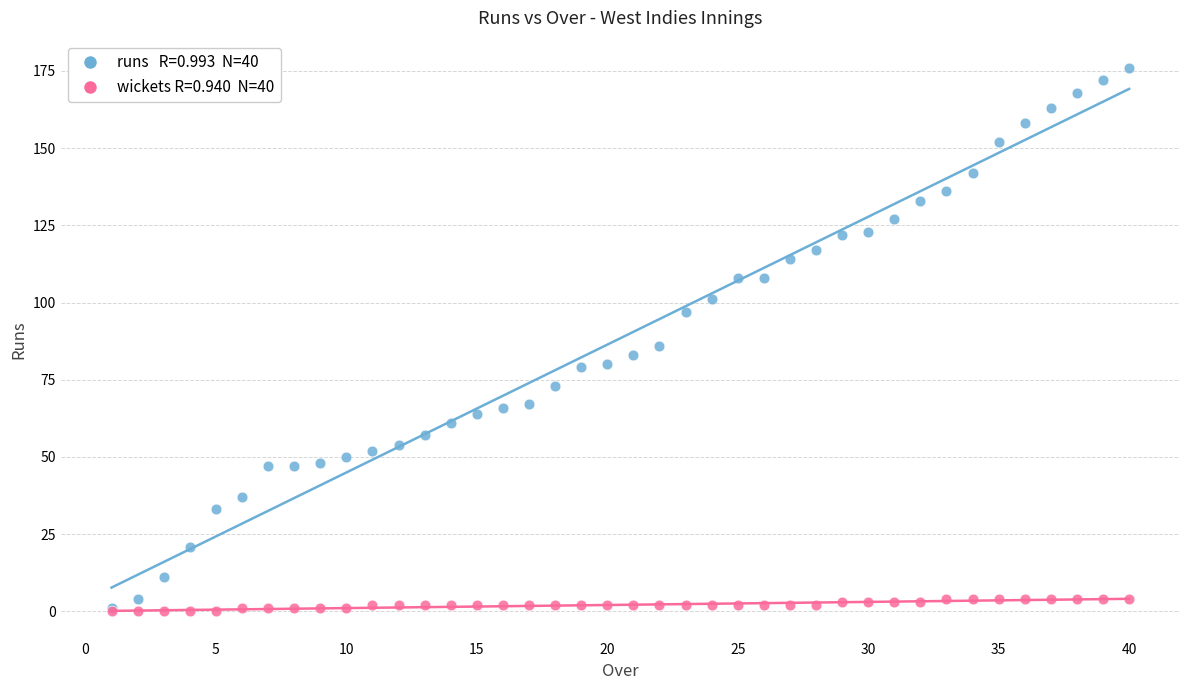

Across all series, what Y value is closest to 88?

86